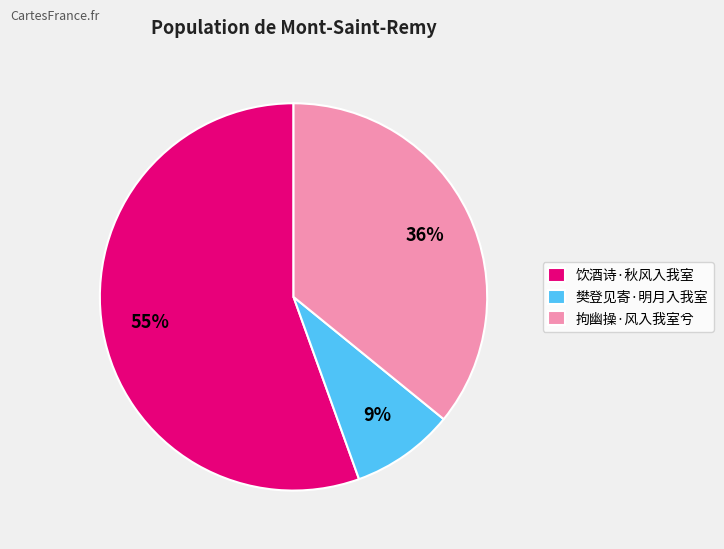

How many slices are in this pie chart?

3